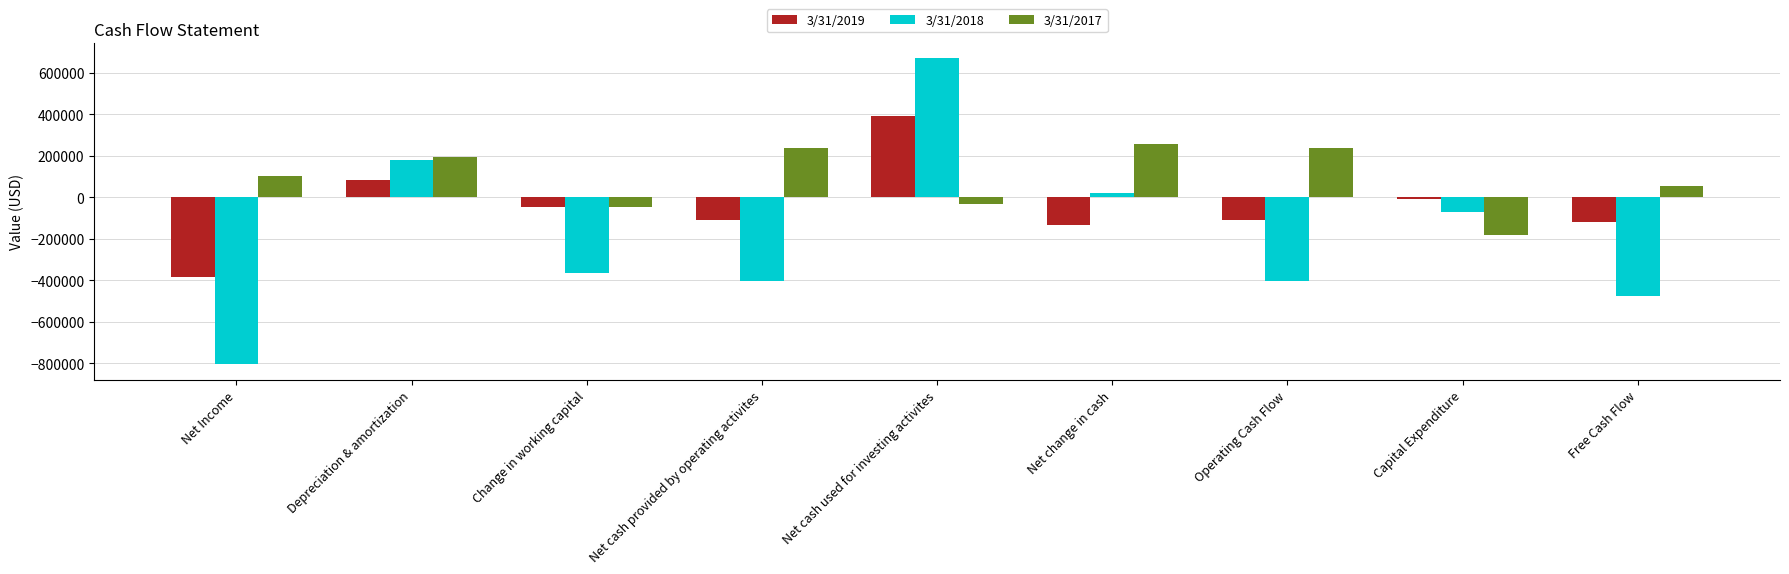

How many data points in 3/31/2017 are less than 101553?

4